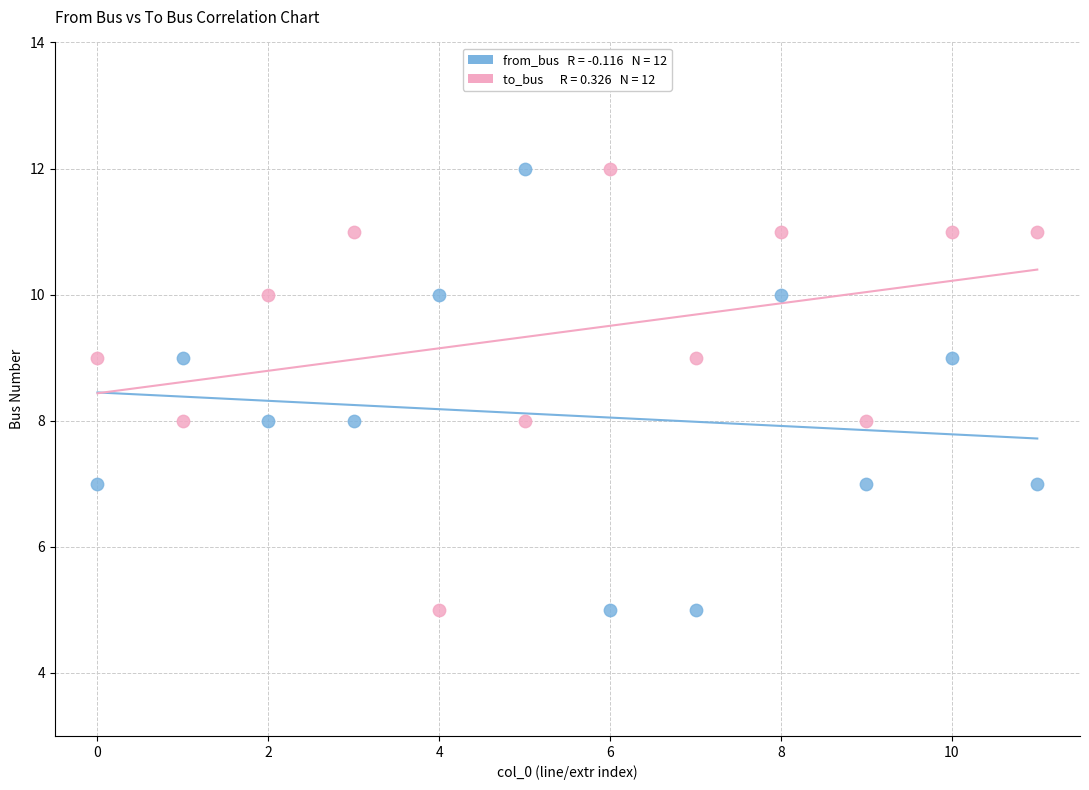

Across all data points, what is the range of Y values (max minus min)?

7